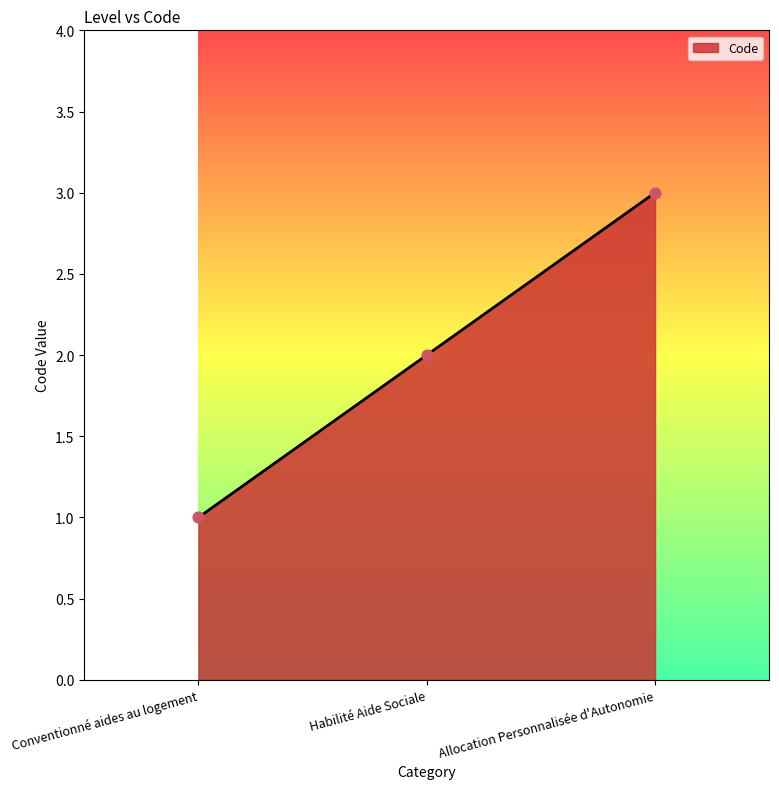

Approximately how many times larger is the value at Habilité Aide Sociale compared to Conventionné aides au logement?

2.0